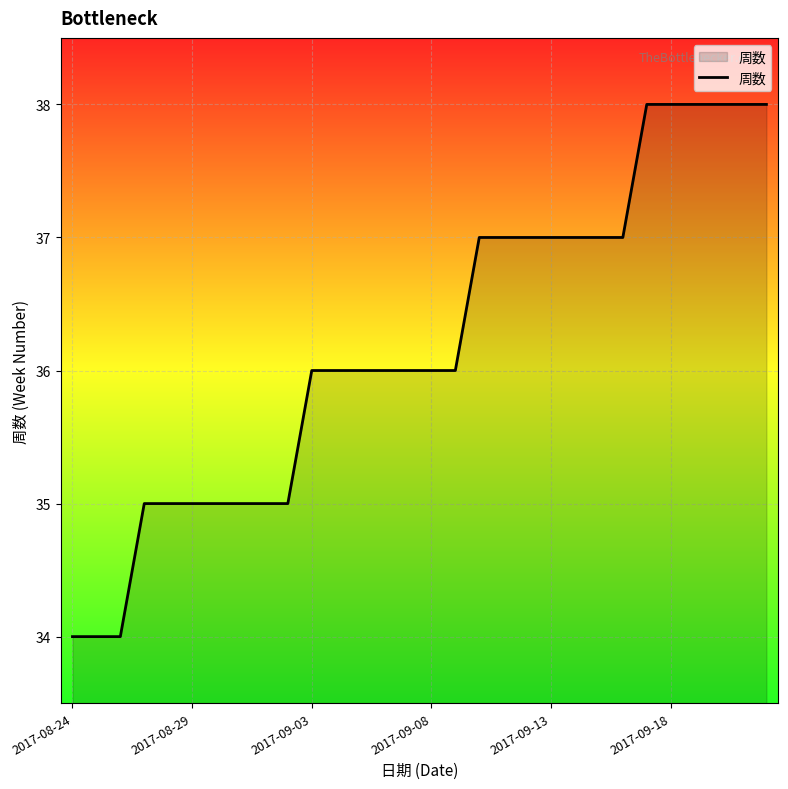

What is the difference between the maximum and minimum values?

4